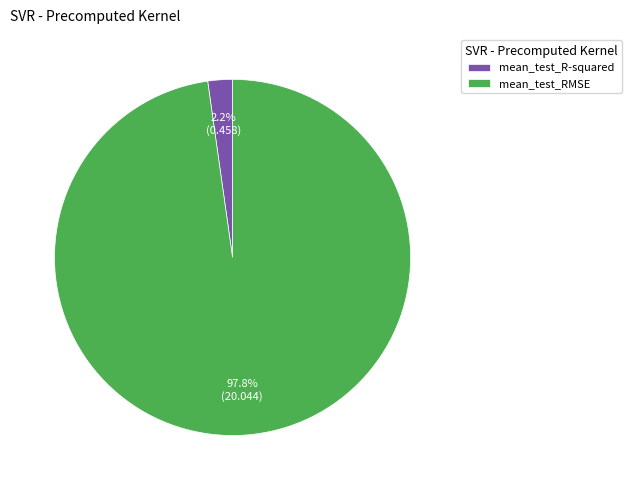

How many slices are in this pie chart?

2